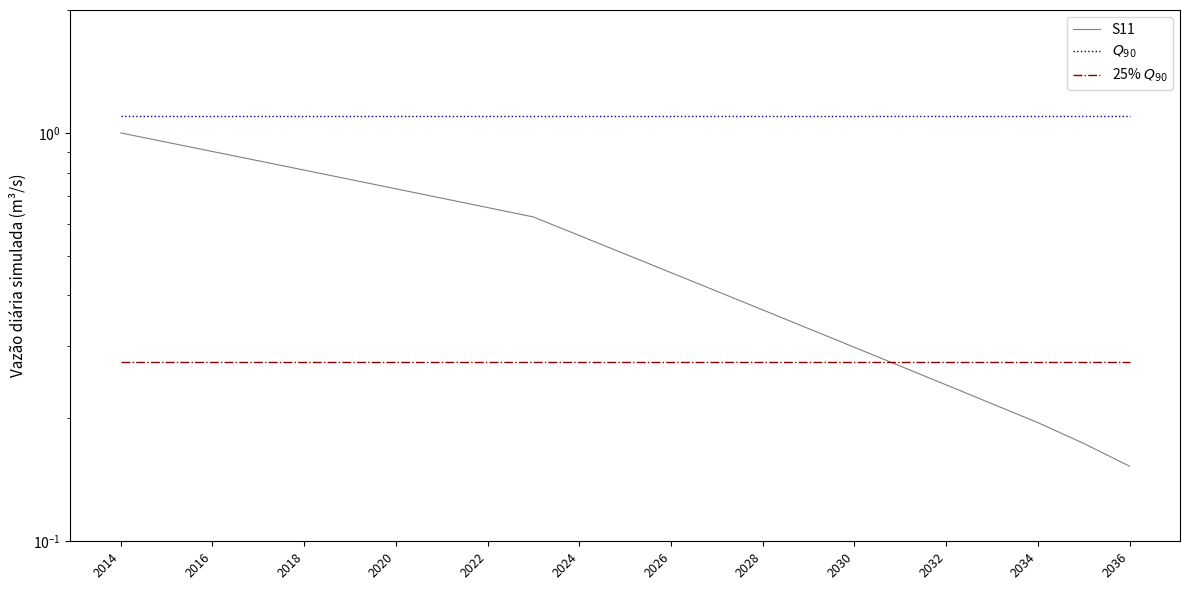

What is the total value across all series at 21?

1.5